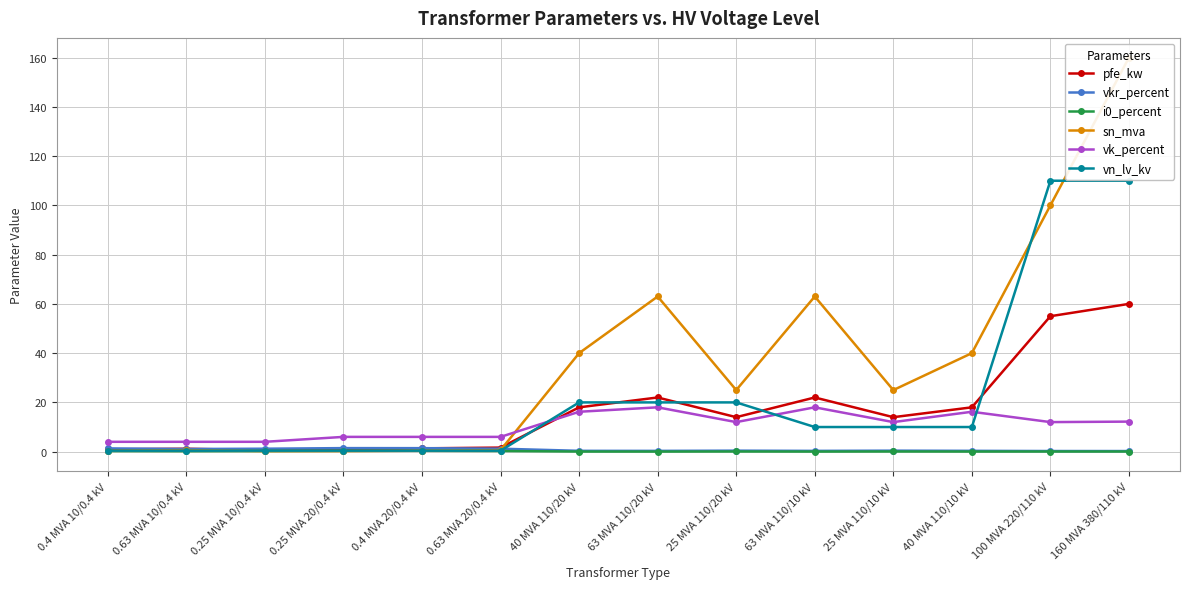

What are all the series names shown in the legend?

pfe_kw, vkr_percent, i0_percent, sn_mva, vk_percent, vn_lv_kv